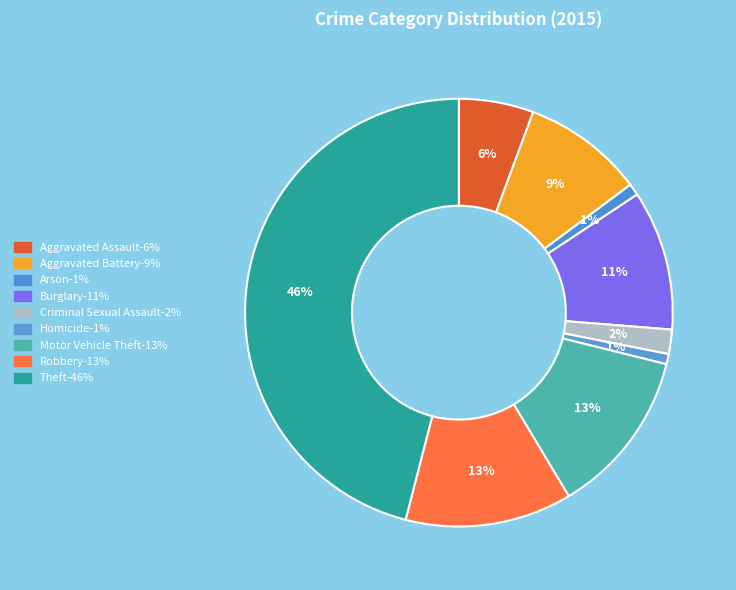

To the nearest percent, what is the difference between the Robbery and Theft slice percentages?

33%